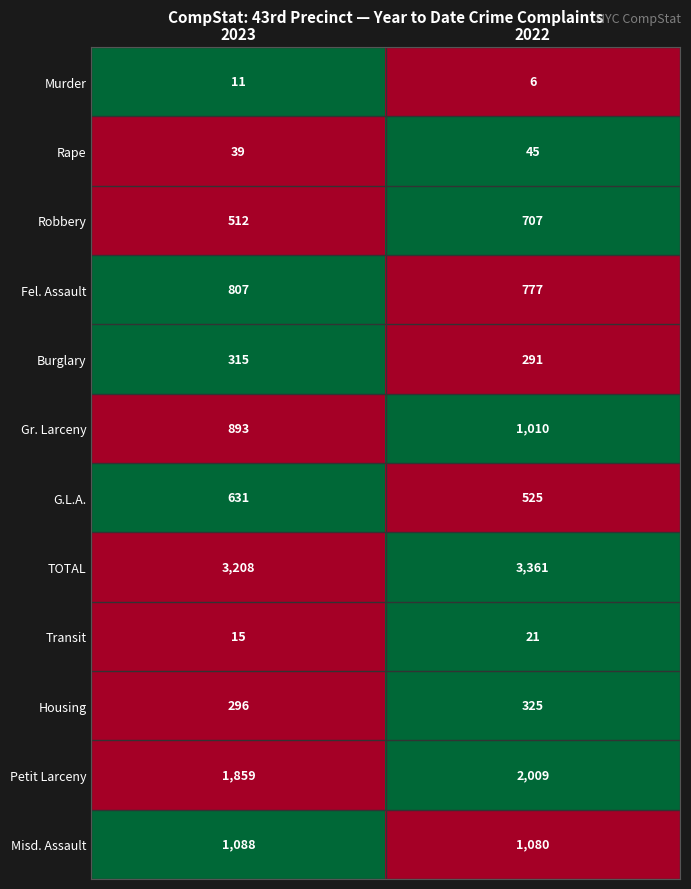

Rank the series at 2022 from highest to lowest value.

TOTAL, Petit Larceny, Misd. Assault, Gr. Larceny, Fel. Assault, Robbery, G.L.A., Housing, Burglary, Rape, Transit, Murder